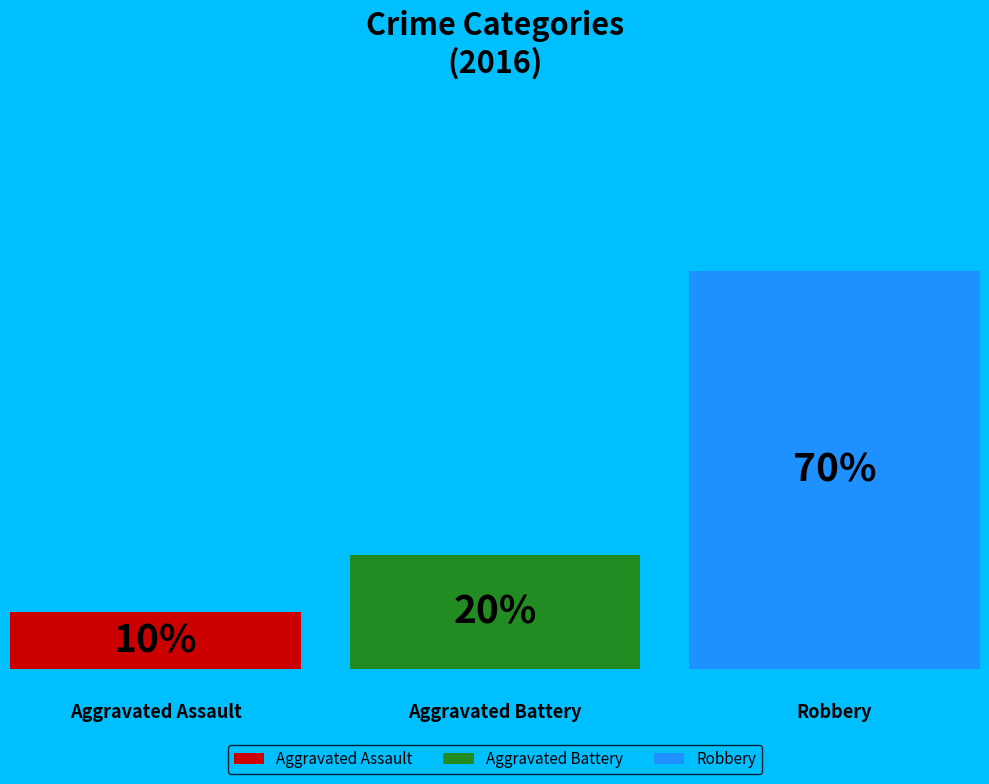

To the nearest percent, what is the combined percentage of Aggravated Battery and Aggravated Assault?

30%